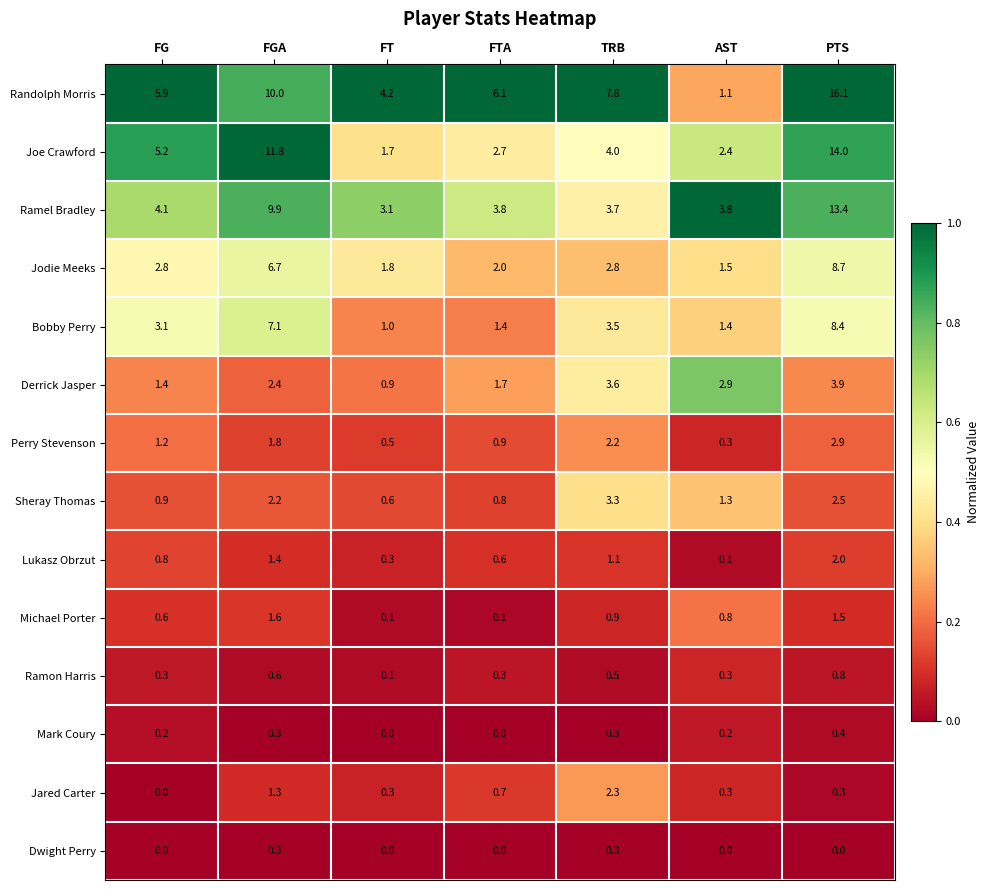

List the series in order of their peak value, highest first.

Randolph Morris, Joe Crawford, Ramel Bradley, Jodie Meeks, Bobby Perry, Derrick Jasper, Sheray Thomas, Perry Stevenson, Jared Carter, Lukasz Obrzut, Michael Porter, Ramon Harris, Mark Coury, Dwight Perry